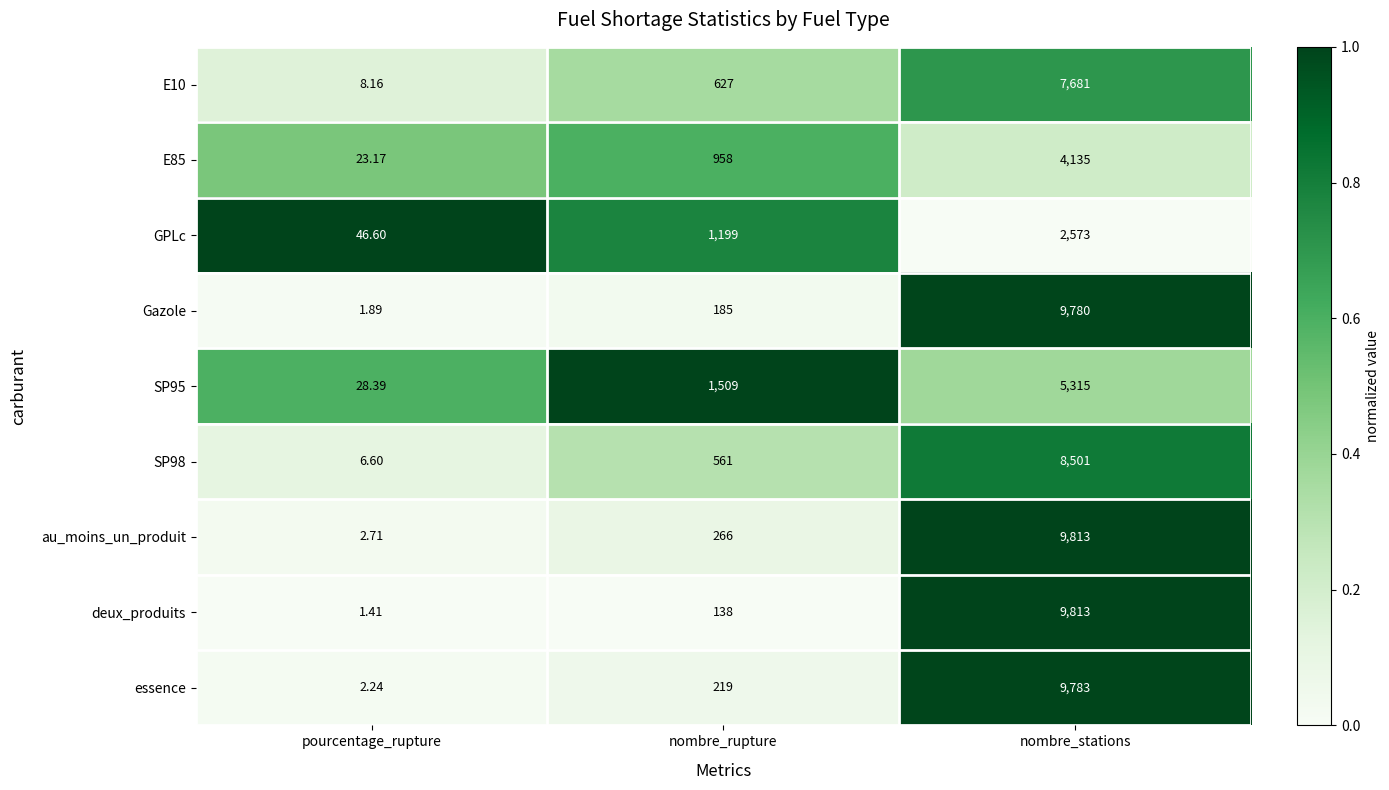

Which category has the highest value in the au_moins_un_produit series?

nombre_stations